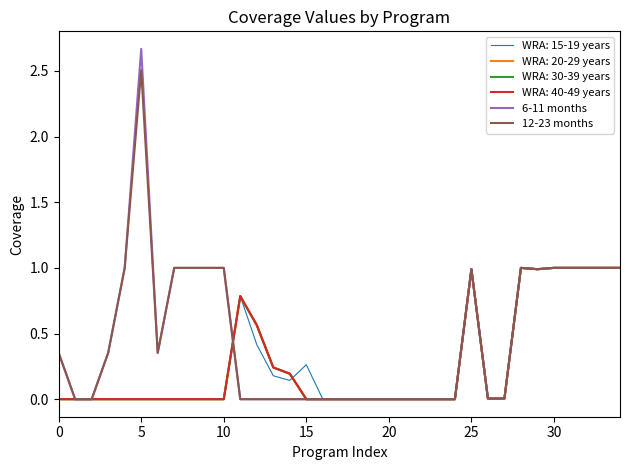

Does the chart have visible grid lines?

No